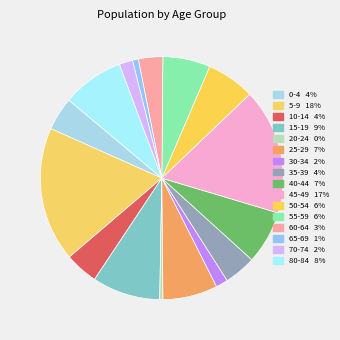

How many segments does this pie chart have?

16